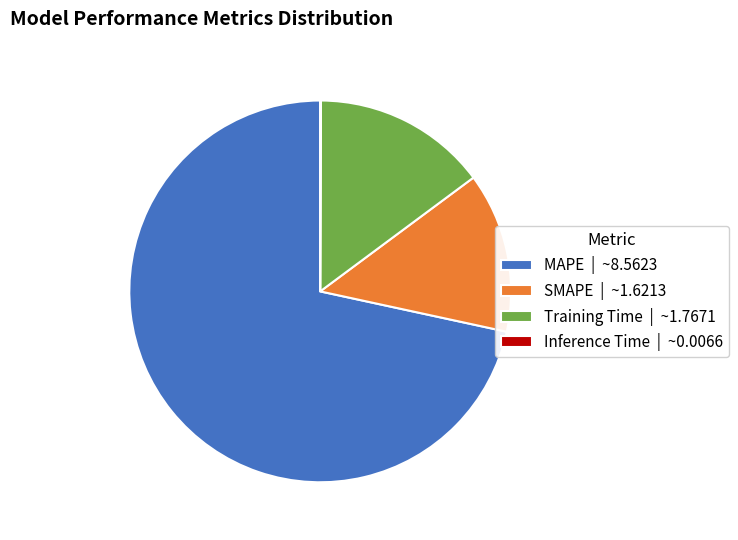

Do Training Time | ~1.7671 and MAPE | ~8.5623 together represent more than half of the pie?

Yes